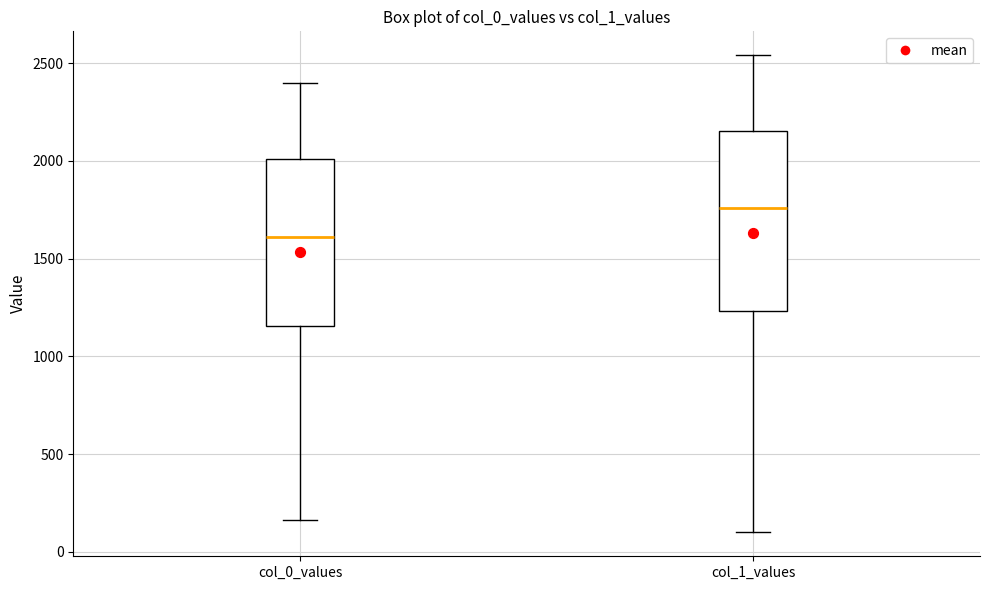

Where does the upper whisker of the box for col_0_values end on the y-axis? The values are not printed on the chart, so give them approximately, as read against the axis.

2400